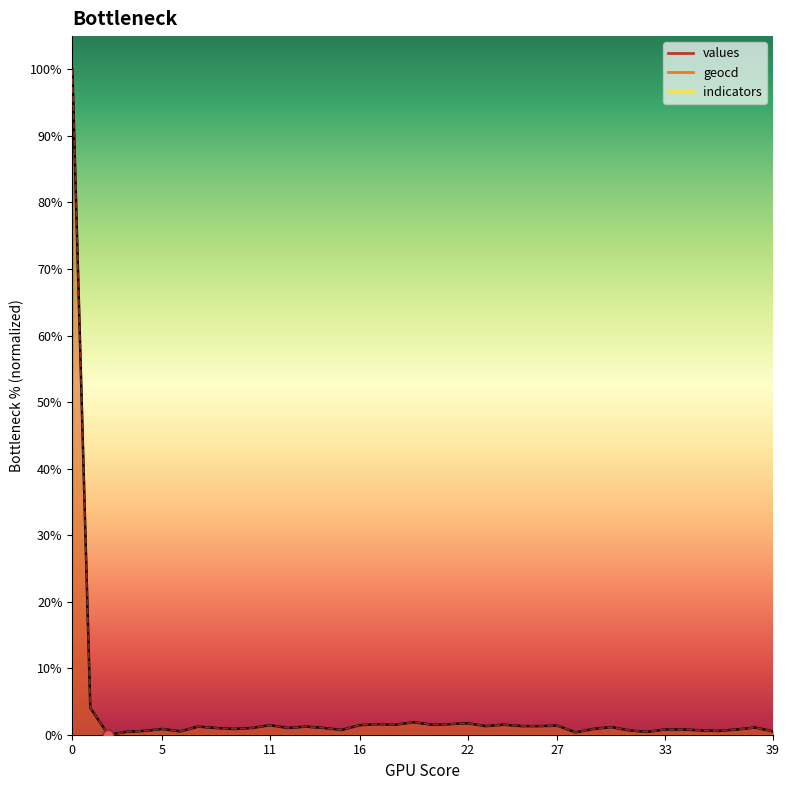

At how many categories does at least one series exceed 25?

1